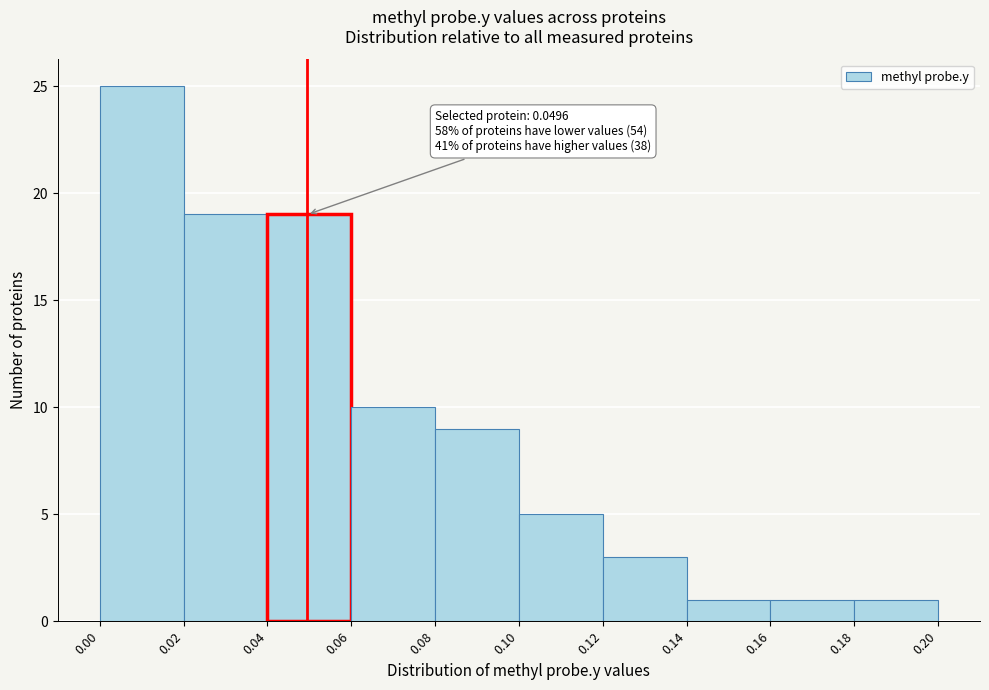

Over which range of the x-axis is the bar tallest?

0.00 to 0.02